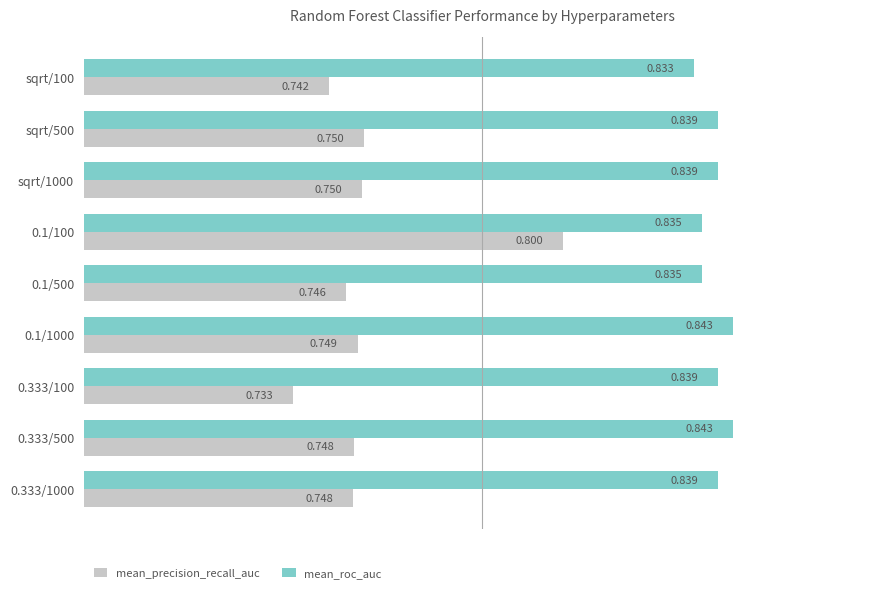

Rank the series at sqrt/100 from highest to lowest value.

mean_roc_auc, mean_precision_recall_auc